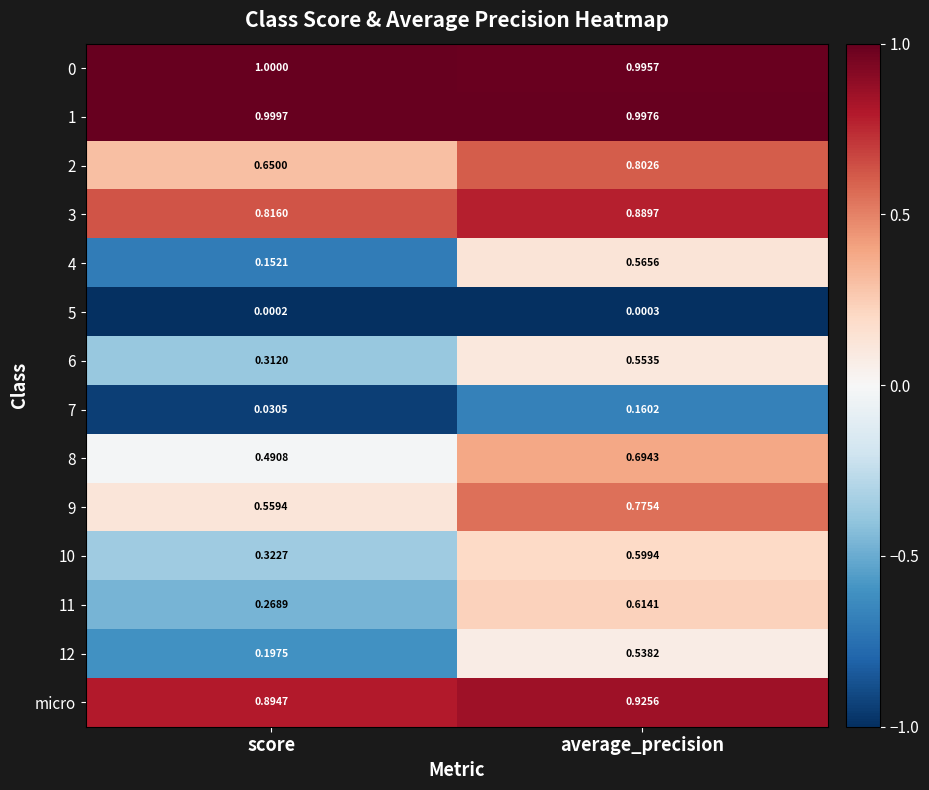

At which label is 9 closest to 0?

score